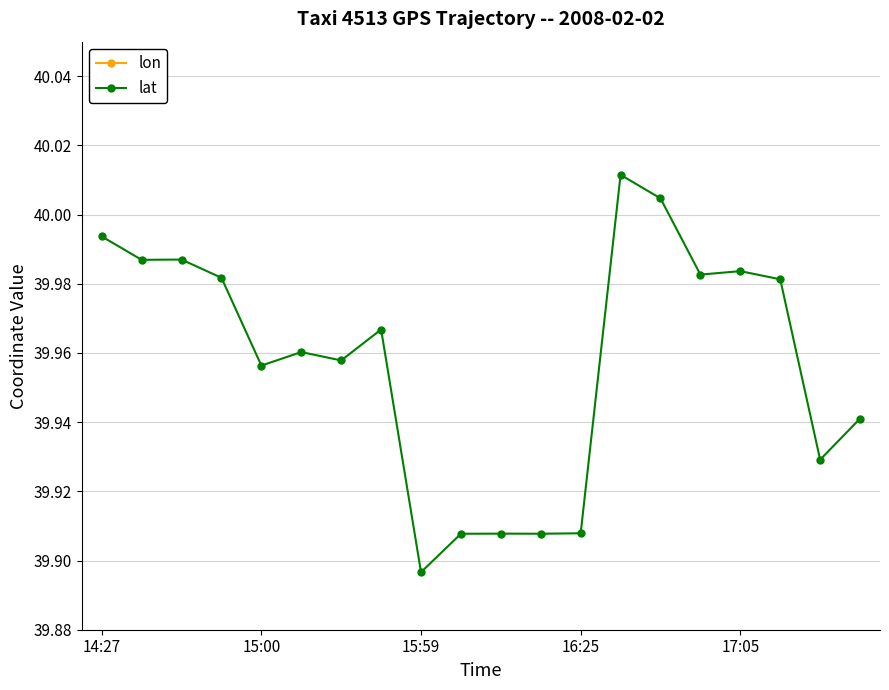

What is the sum of all lat values?

799.2